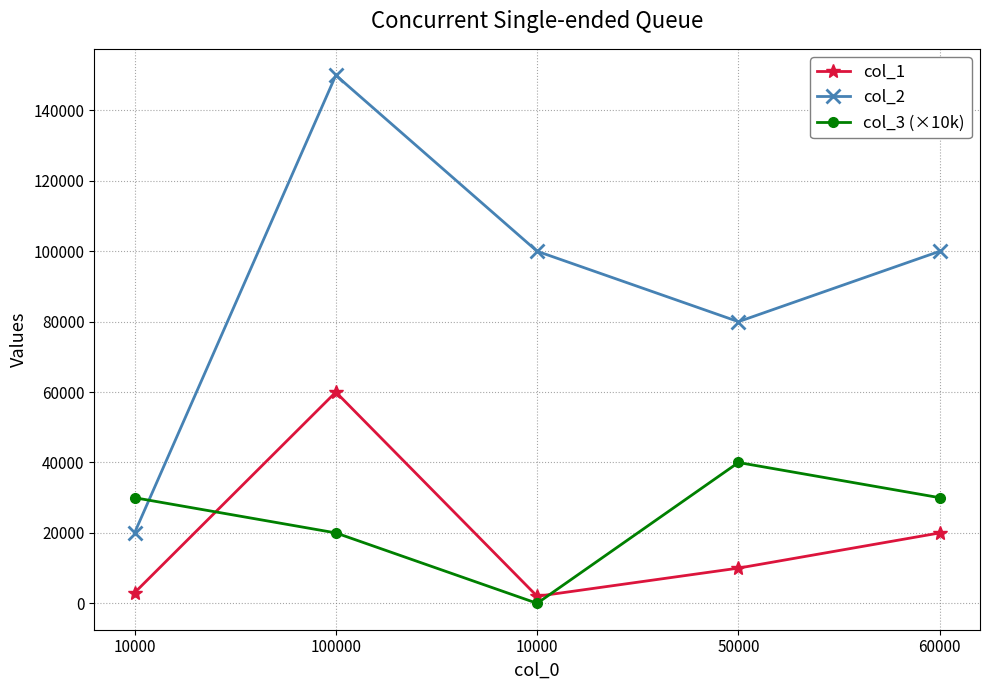

What is the difference between the maximum and minimum values in the col_3 (×10k) series?

40000